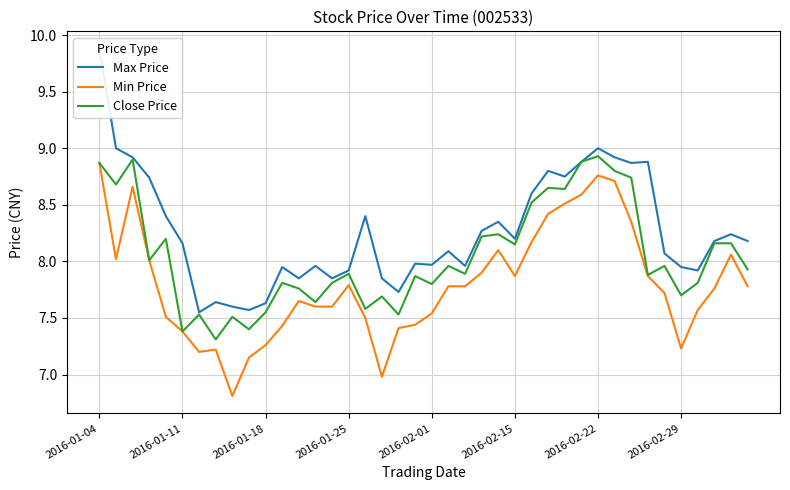

What is the highest value of the Close Price series?

8.9